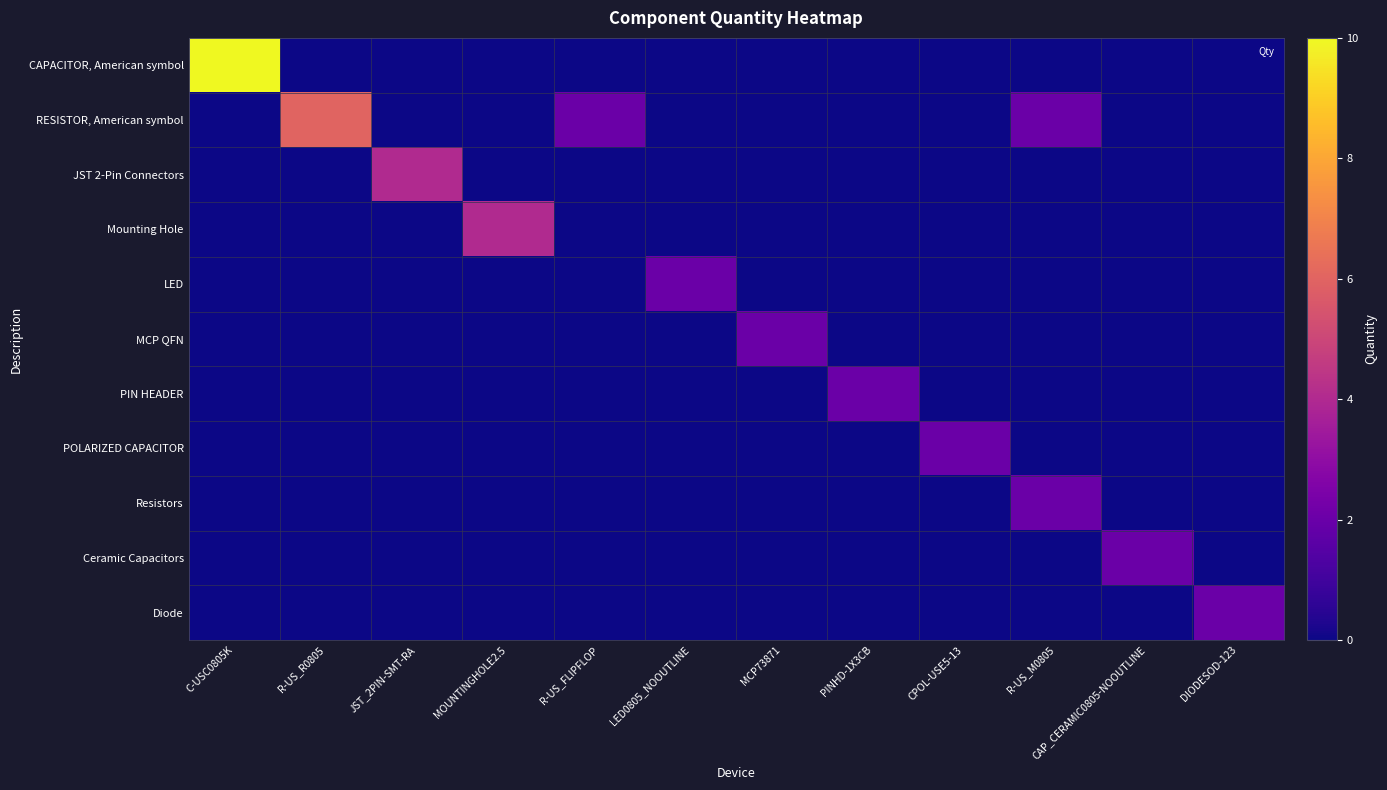

What is the total value across all series at R-US_R0805?

6